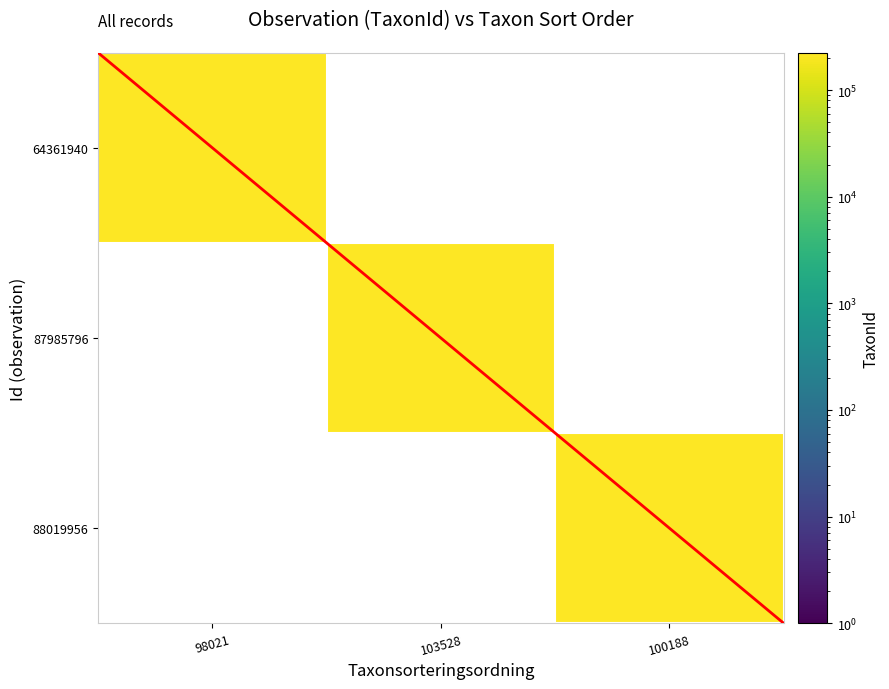

List the labels in order of 64361940 value, largest first.

98021, 103528, 100188